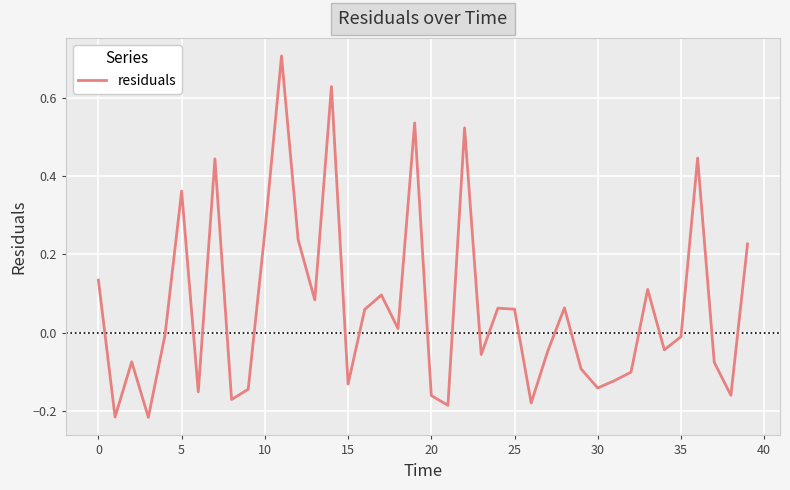

How many series are shown in this chart?

1